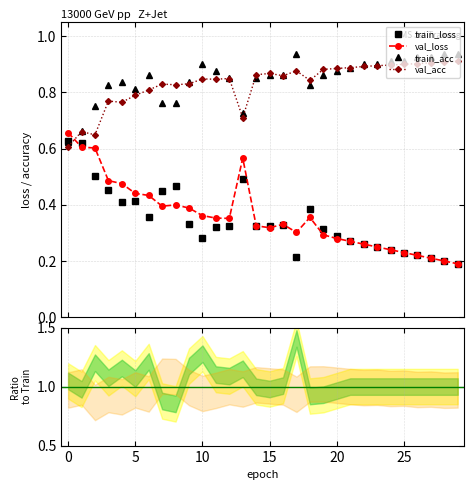

What is the value of the train_loss point at the 29th from the left?

0.2